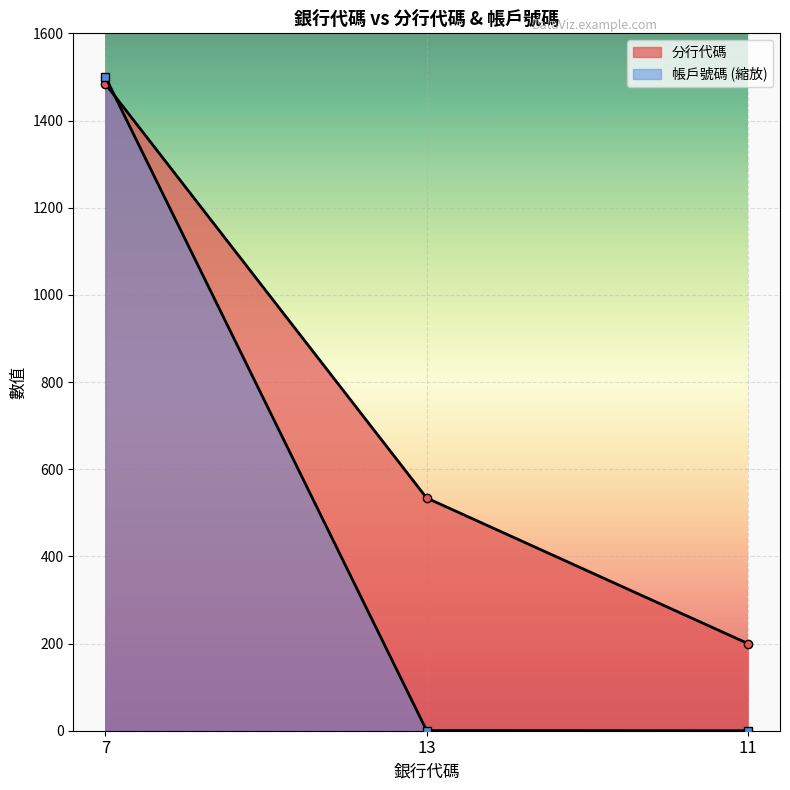

The value of 分行代碼 at 13 is 206.2. True or false?

False